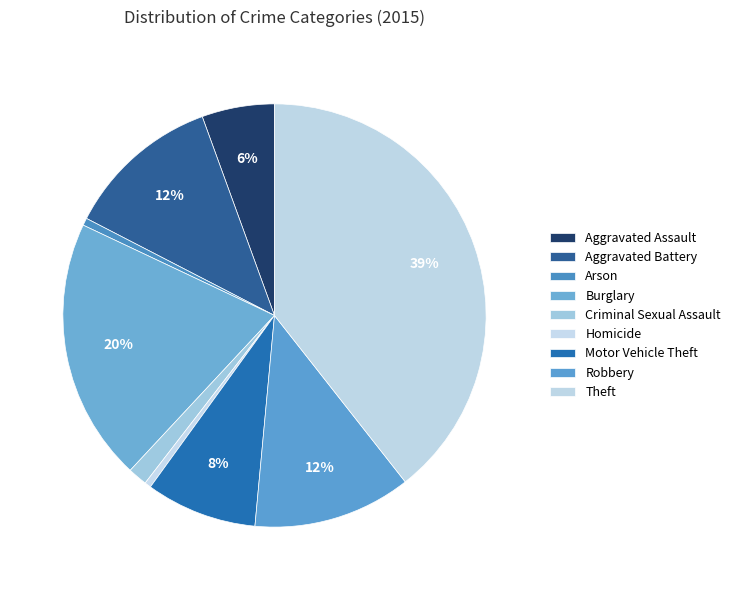

The Aggravated Battery slice represents 12% of the pie. True or false?

True